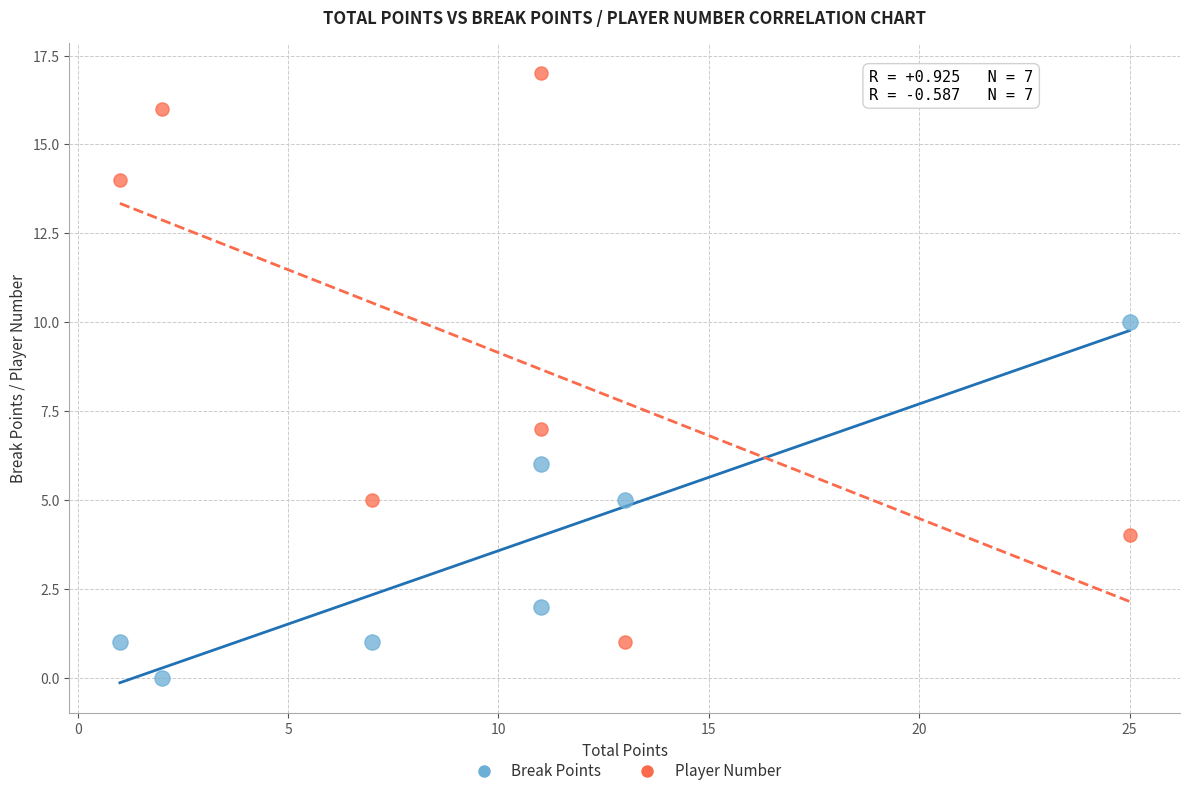

Across all data points, what is the range of Y values (max minus min)?

17